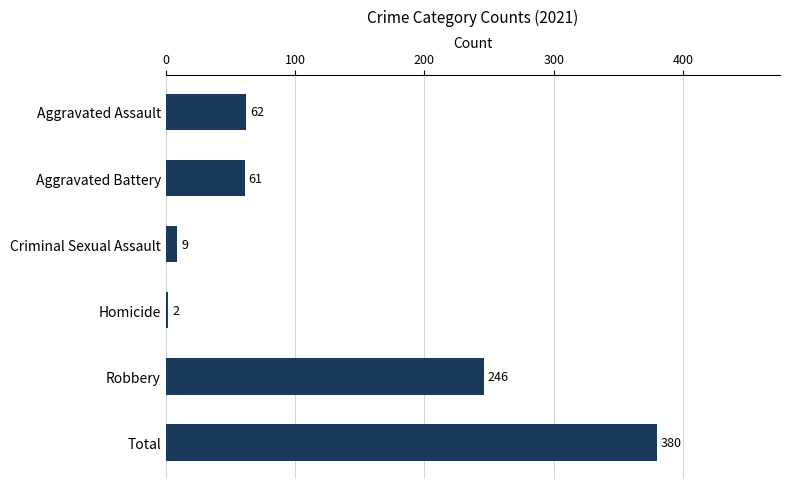

What is the sum of all values?

760